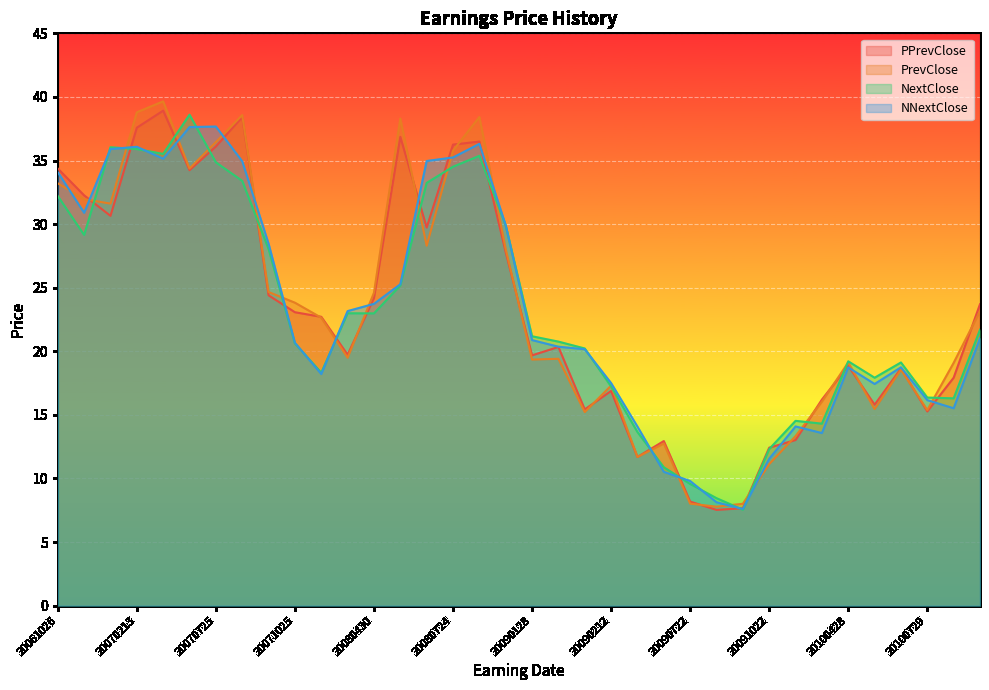

Rank the categories by NextClose value from lowest to highest.

20091021, 20090723, 20090722, 20090423, 20091022, 20090422, 20100218, 20100217, 20101027, 20100729, 20090212, 20100429, 20080219, 20100728, 20100428, 20090211, 20071025, 20090129, 20090128, 20101028, 20080430, 20080220, 20080501, 20071024, 20061027, 20081023, 20061026, 20080723, 20070726, 20080724, 20070725, 20081022, 20070425, 20070213, 20070212, 20070426